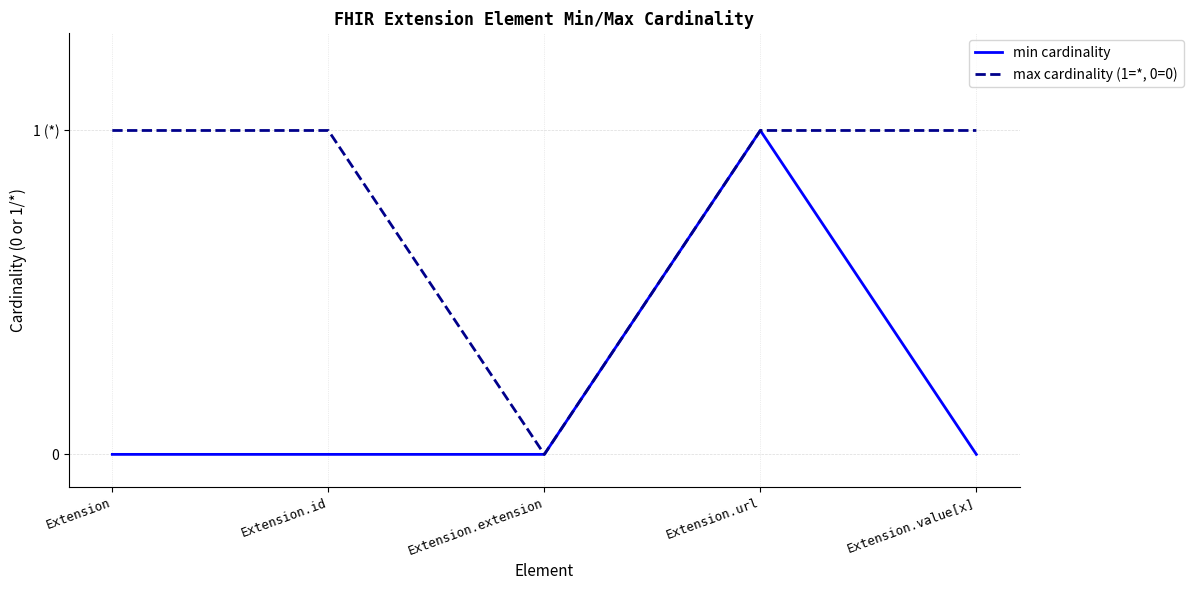

Does the chart display data point markers on the line(s)?

No